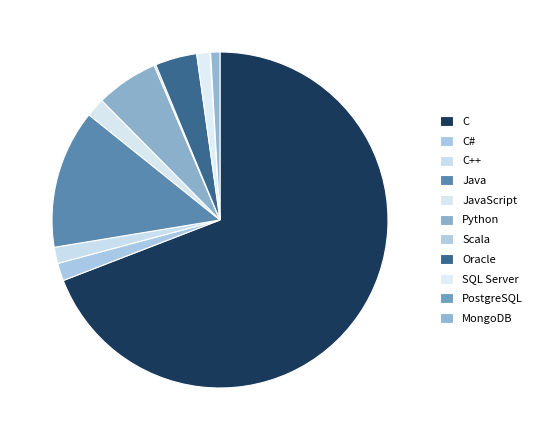

Which has a higher value, MongoDB or Oracle?

Oracle